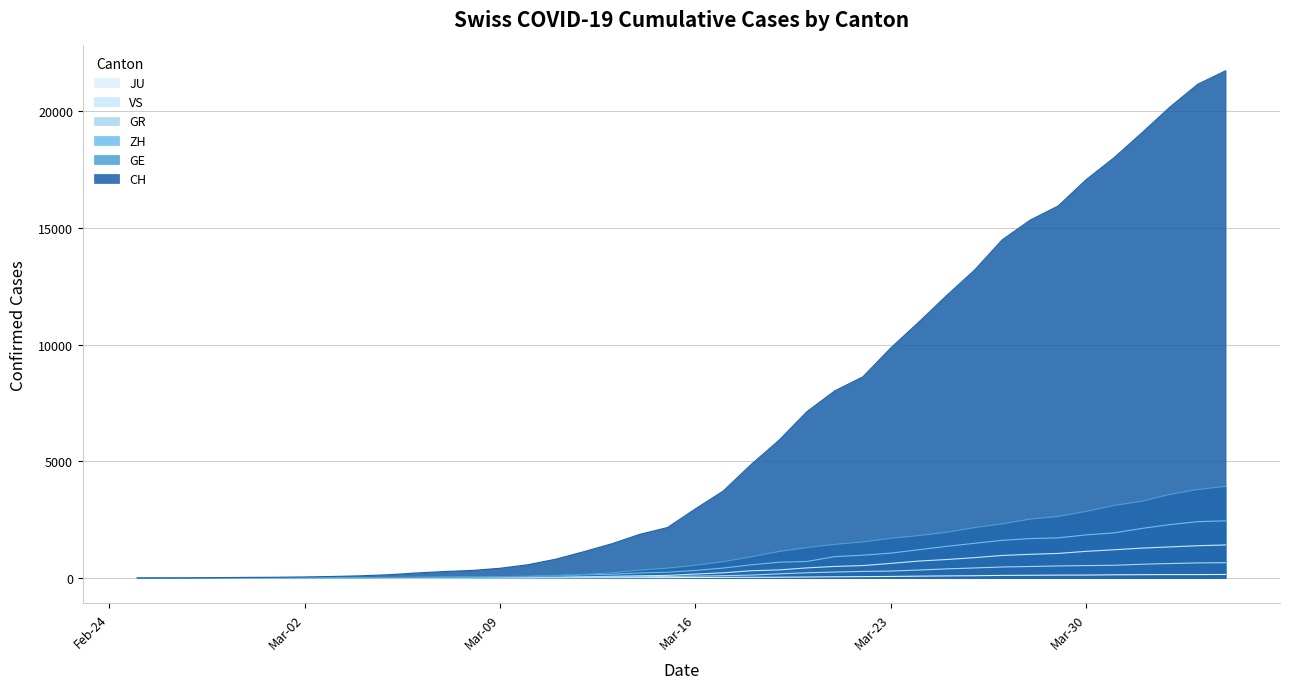

What is the greatest value displayed?

21722